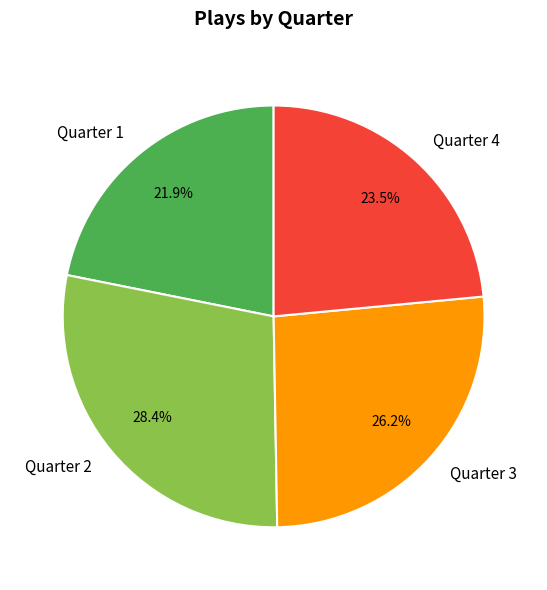

Rank the categories by value from lowest to highest.

Quarter 1, Quarter 4, Quarter 3, Quarter 2